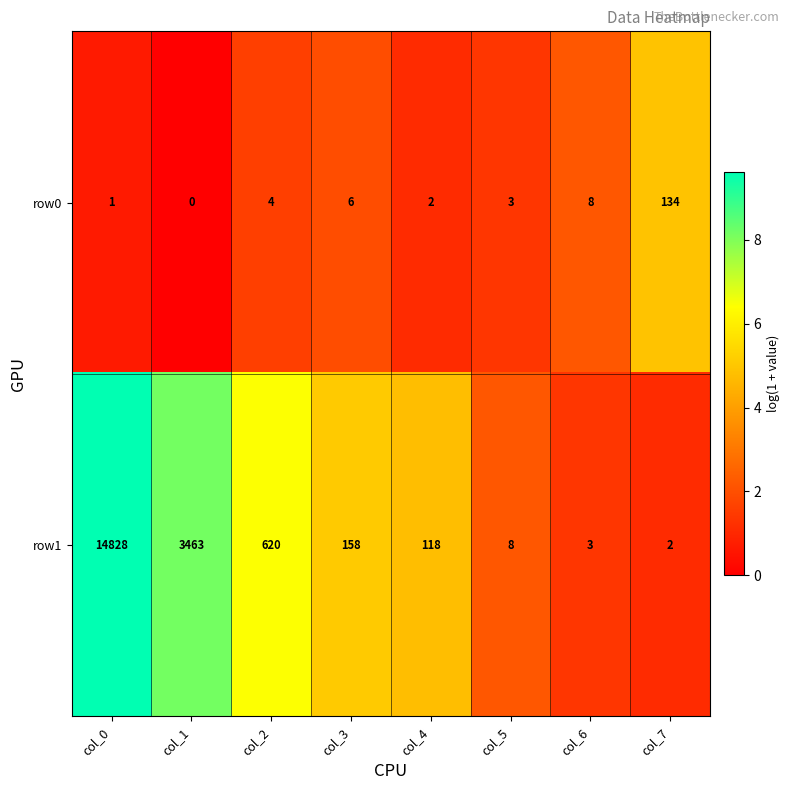

How many data points does each series have?

8